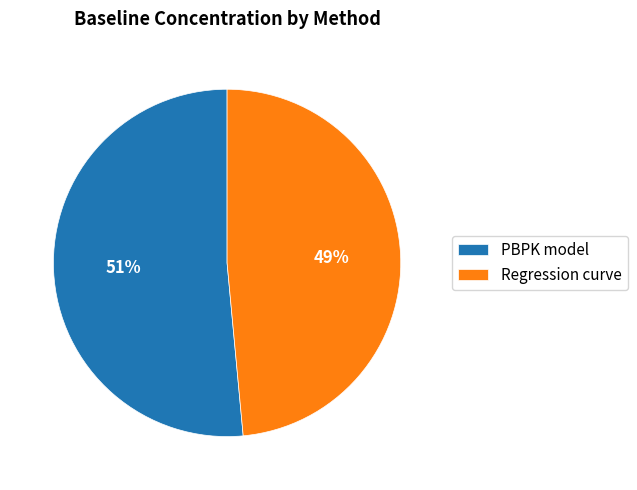

Is the sum of Regression curve and PBPK model greater than half?

Yes